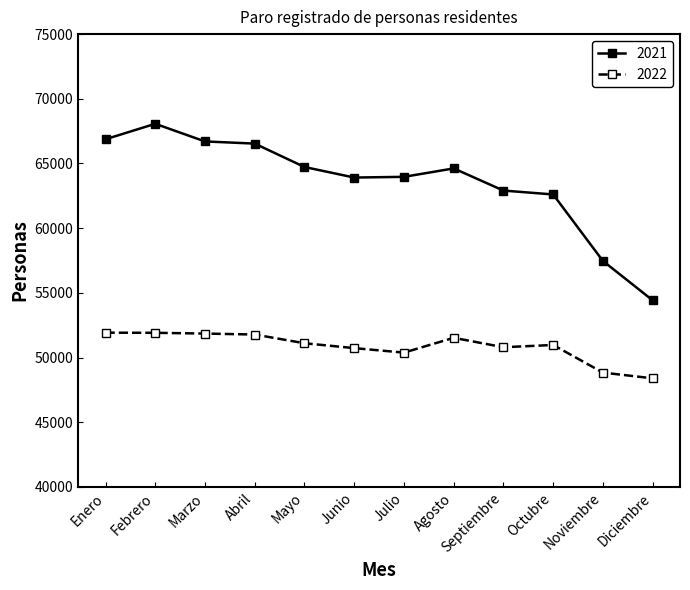

Which series has the largest range (max minus min)?

2021